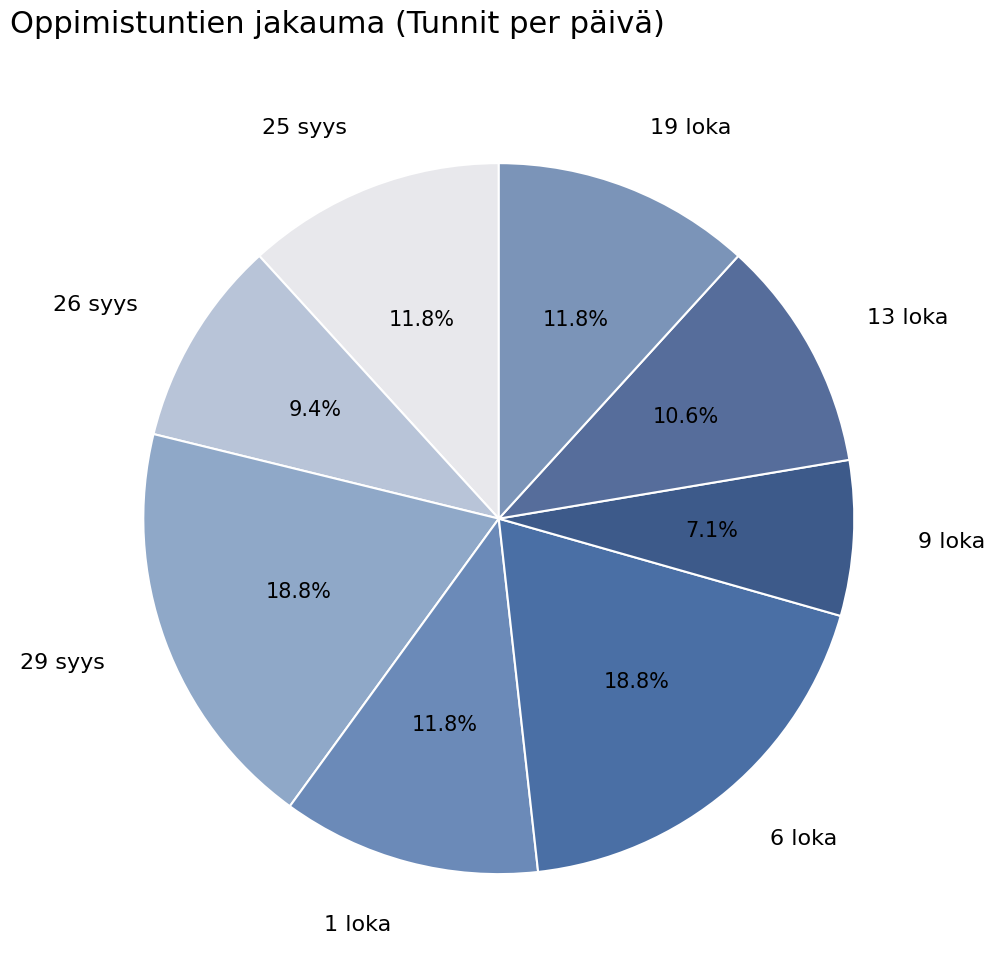

Is 25 syys the majority of the pie?

No